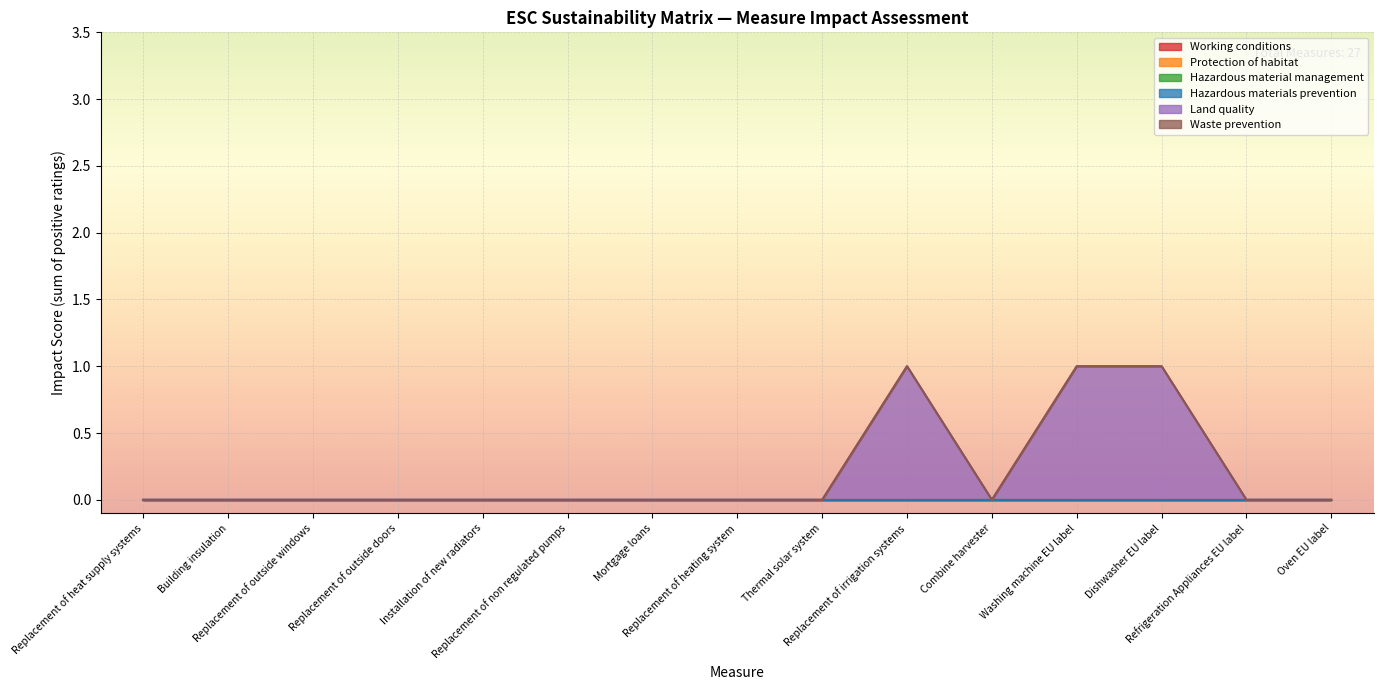

What is the label of the 4th point from the right?

Washing machine EU label